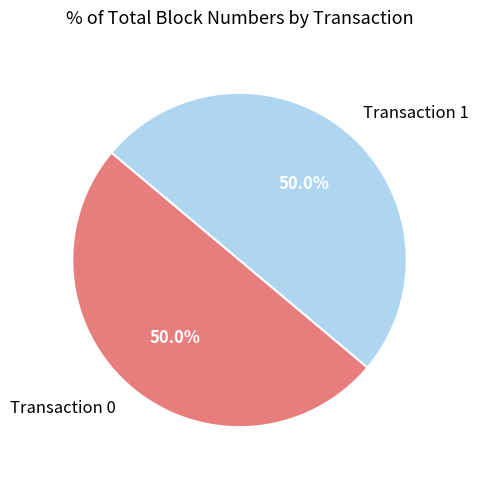

Combined, do Transaction 1 and Transaction 0 account for over 50%?

Yes